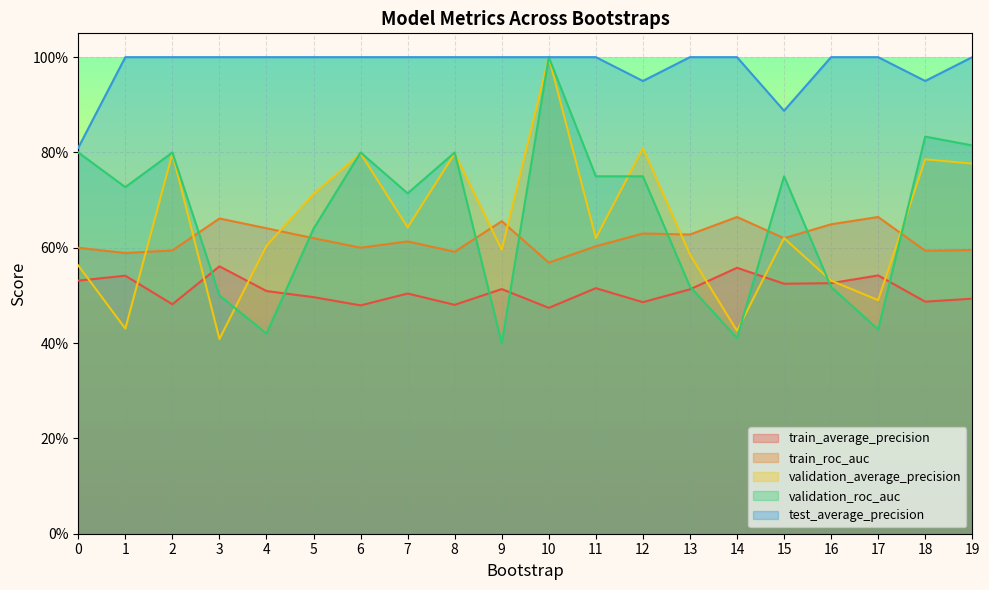

At which category does the chart reach its peak across all series?

10